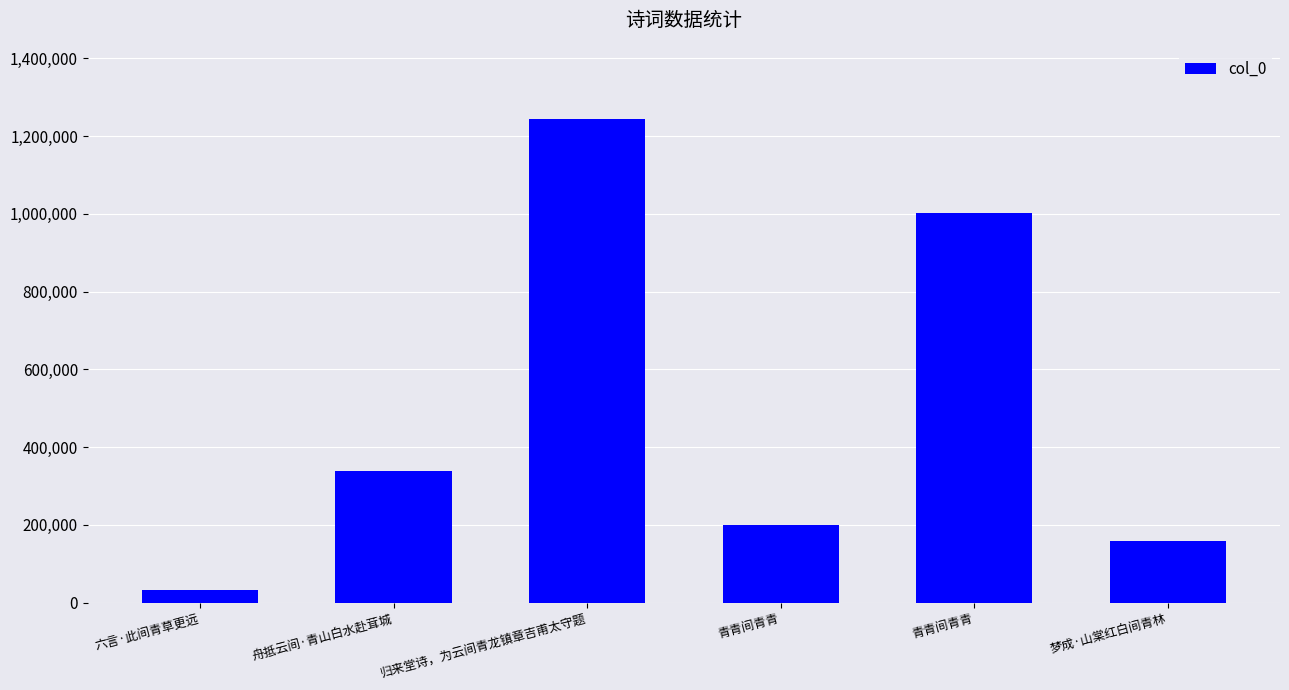

What is the average value?

495362